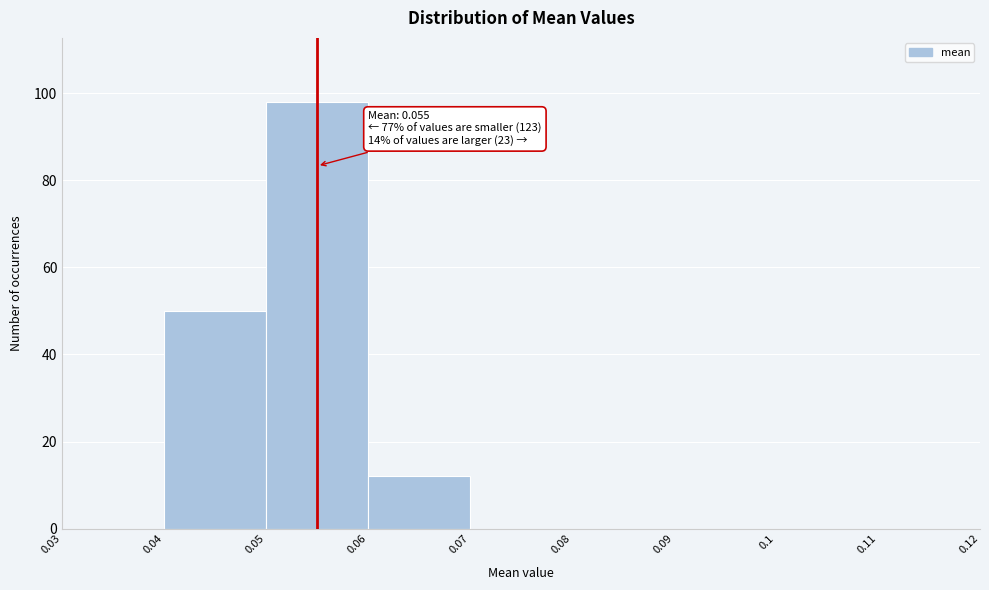

Which range on the x-axis has the tallest bar?

0.05 to 0.06